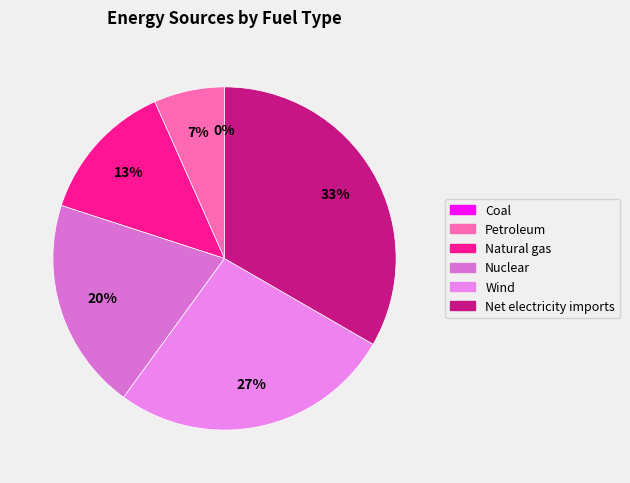

To the nearest percent, what is the difference between the largest and smallest slice percentages?

33%